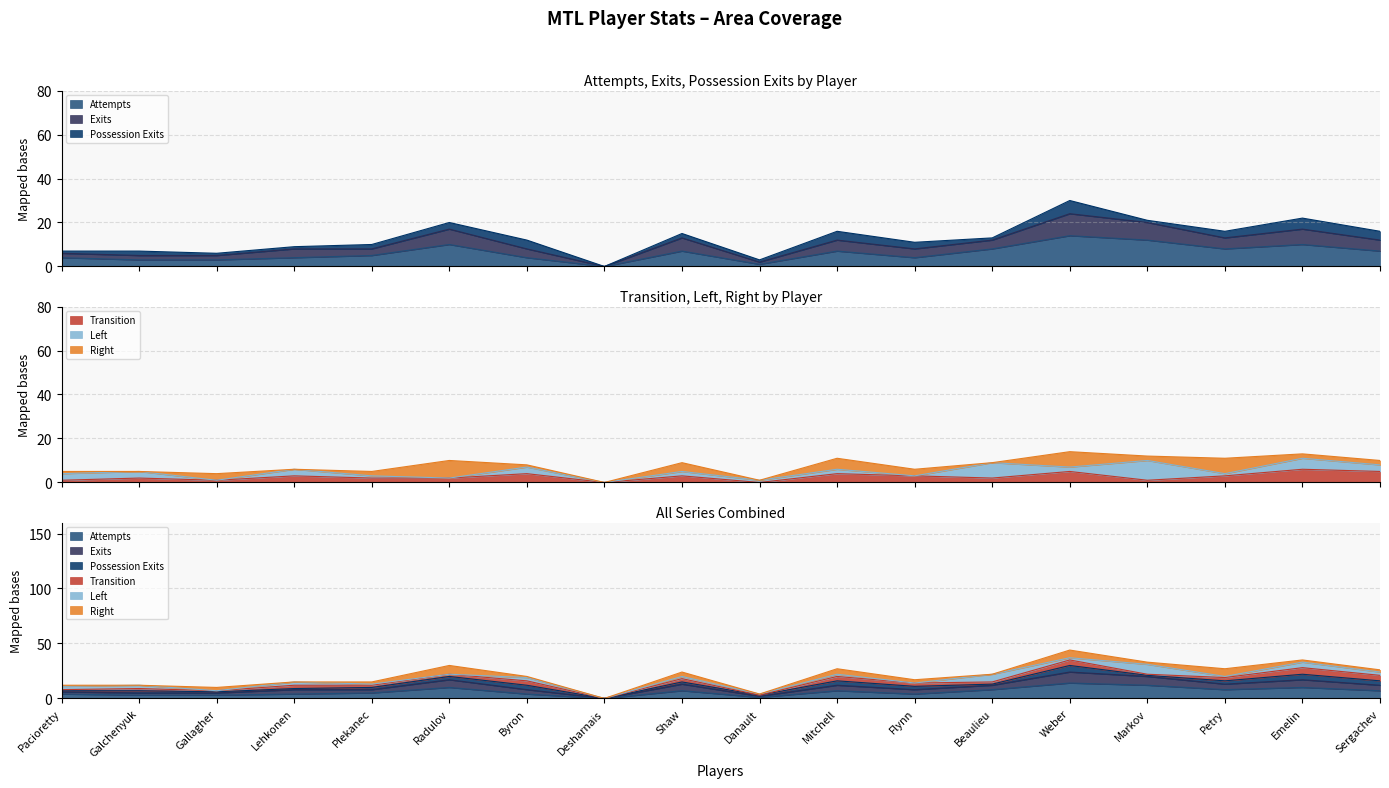

Which has a higher value, Flynn or Shaw?

Shaw